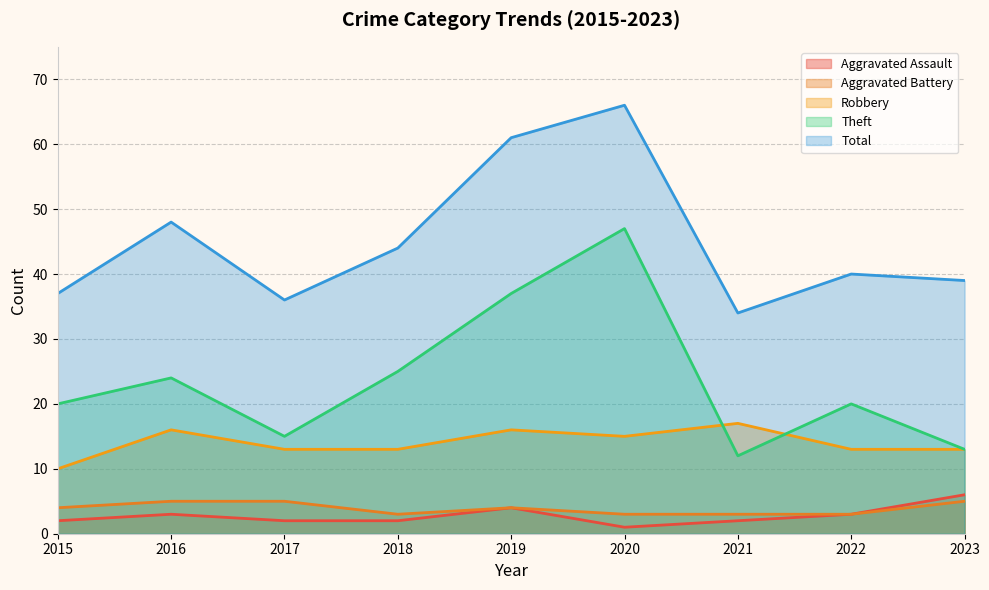

Count the number of categories in the chart.

9